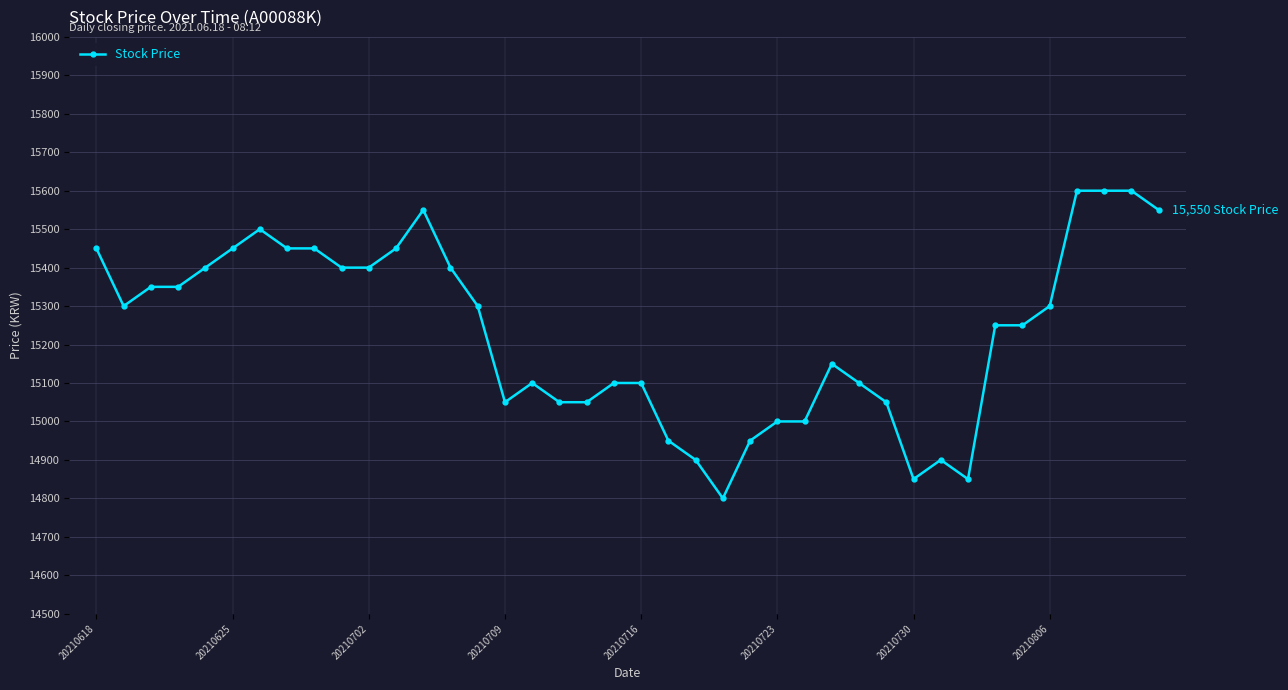

What is the maximum value shown in the chart?

15600